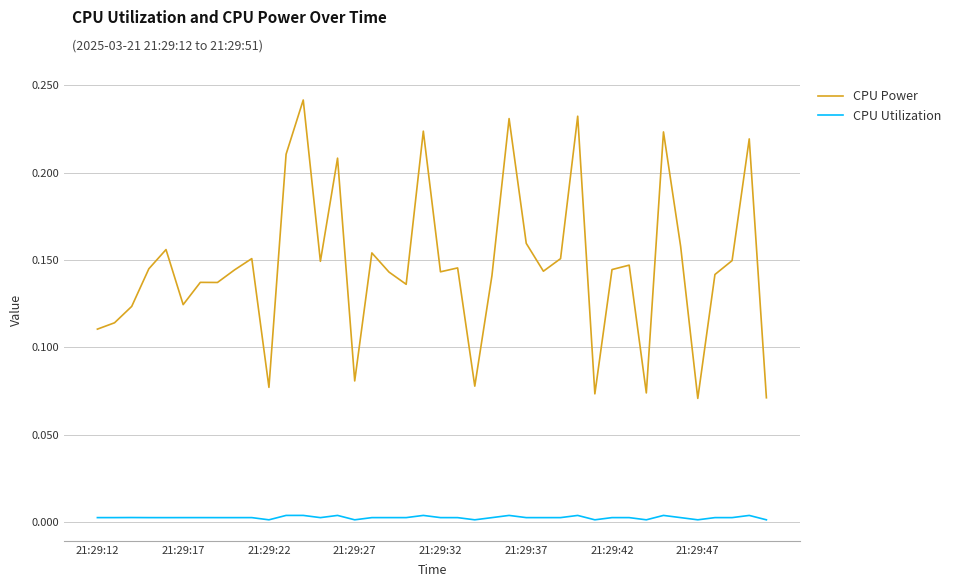

Which series has the widest spread of values?

CPU Power